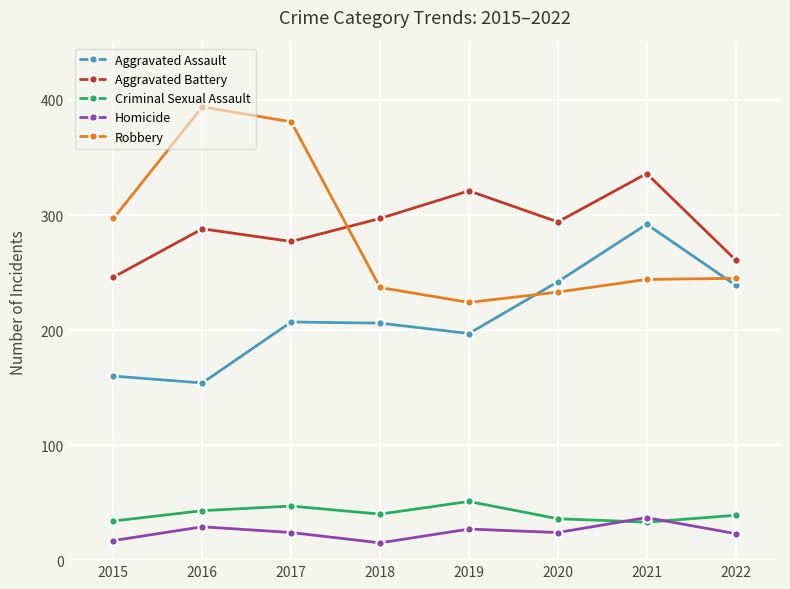

What is the average value of the Aggravated Battery series?

290